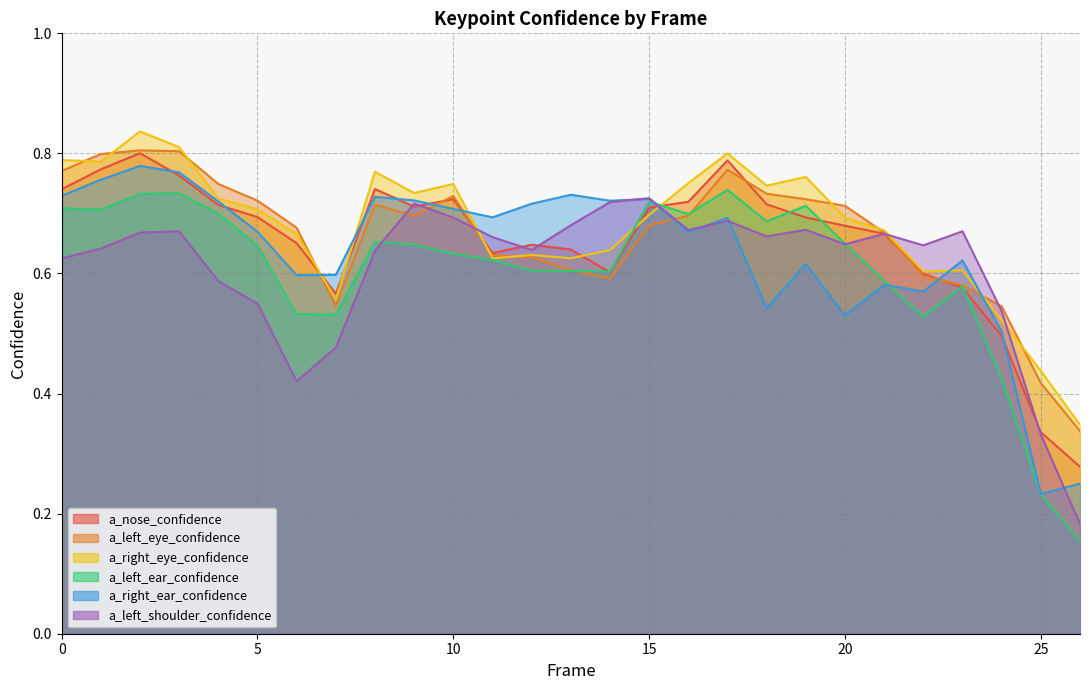

What is the value of the a_left_shoulder_confidence point at the 12th from the left?

0.7